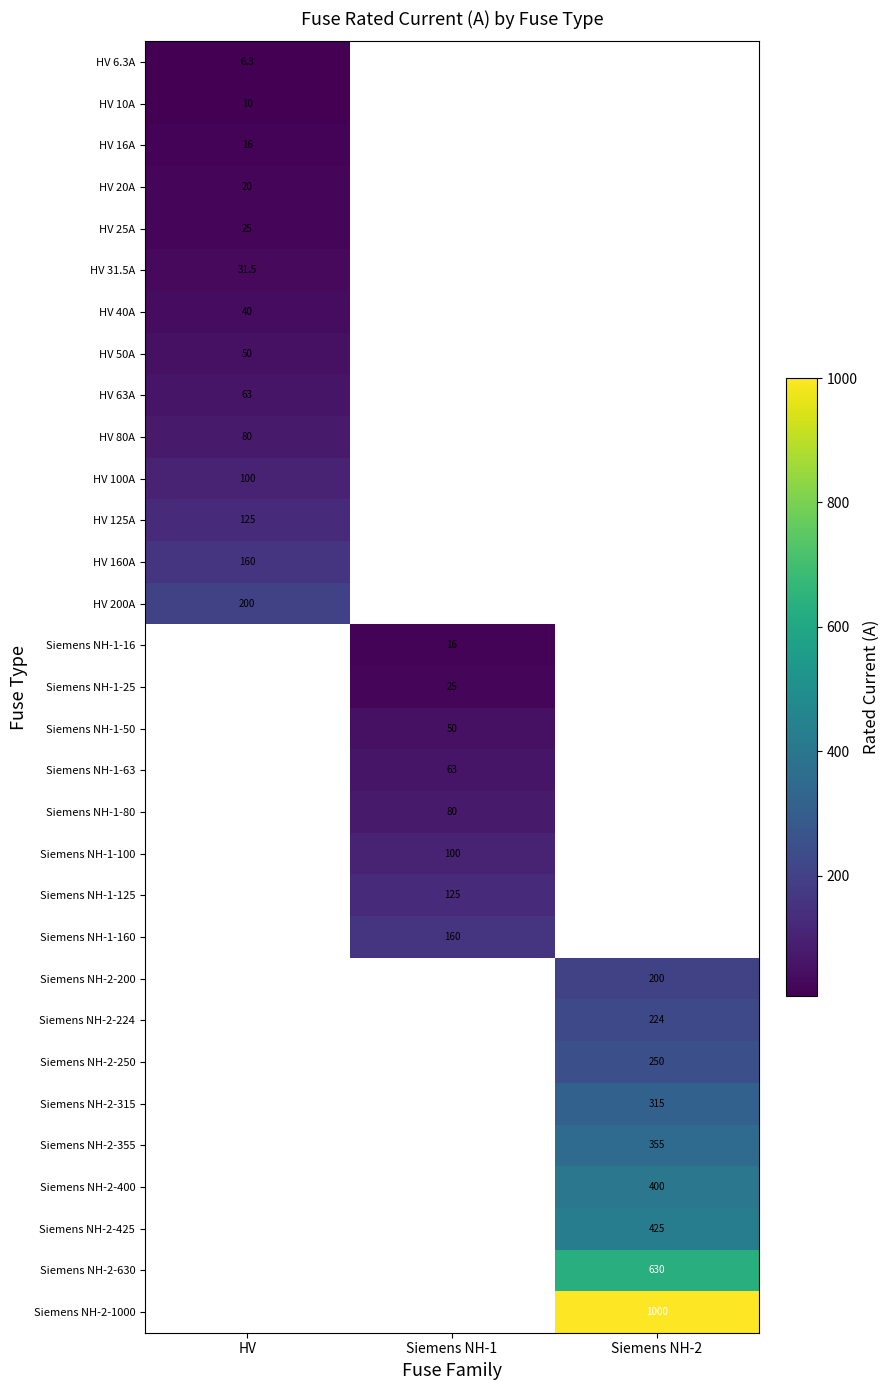

What is the difference between the highest and lowest values at HV?

193.7